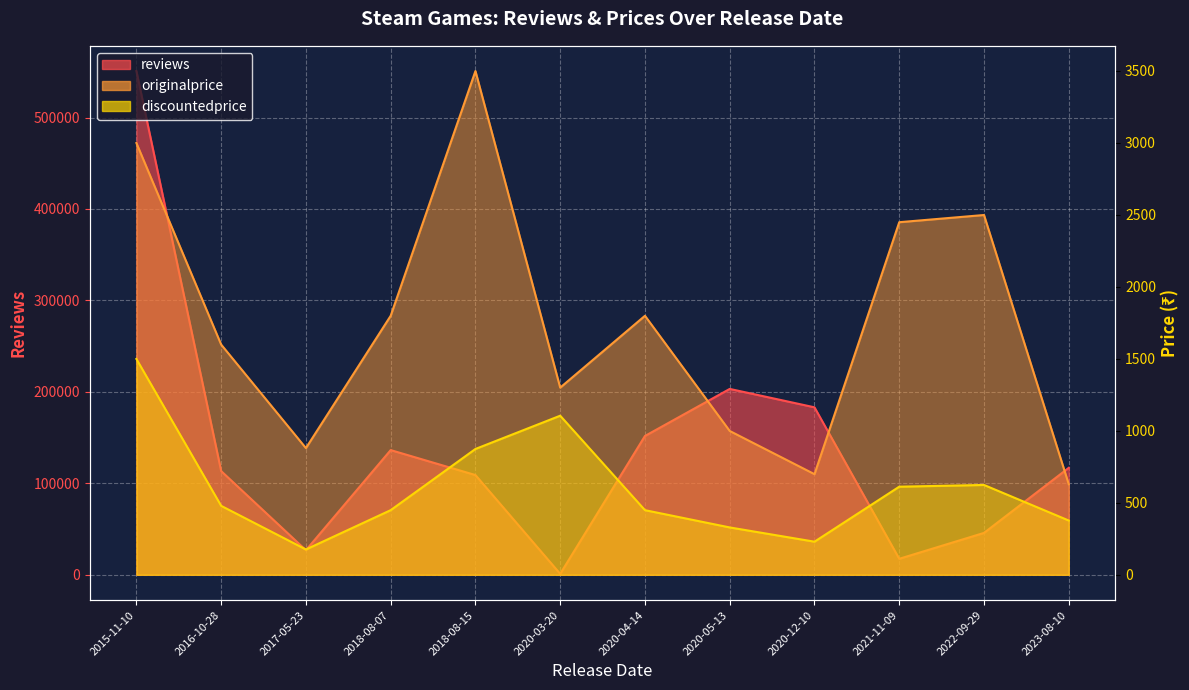

Reading right to left, list all the values displayed in this chart.

reviews: 116973	45805	17492	183132	203248	151782	1029	109050	136348	26879	113404	550835
originalprice: 629	2499	2449	699	999	1799	1300	3499	1799	880	1599	2999
discountedprice: 377	624	612	230	329	449	1105	874	449	176	479	1499